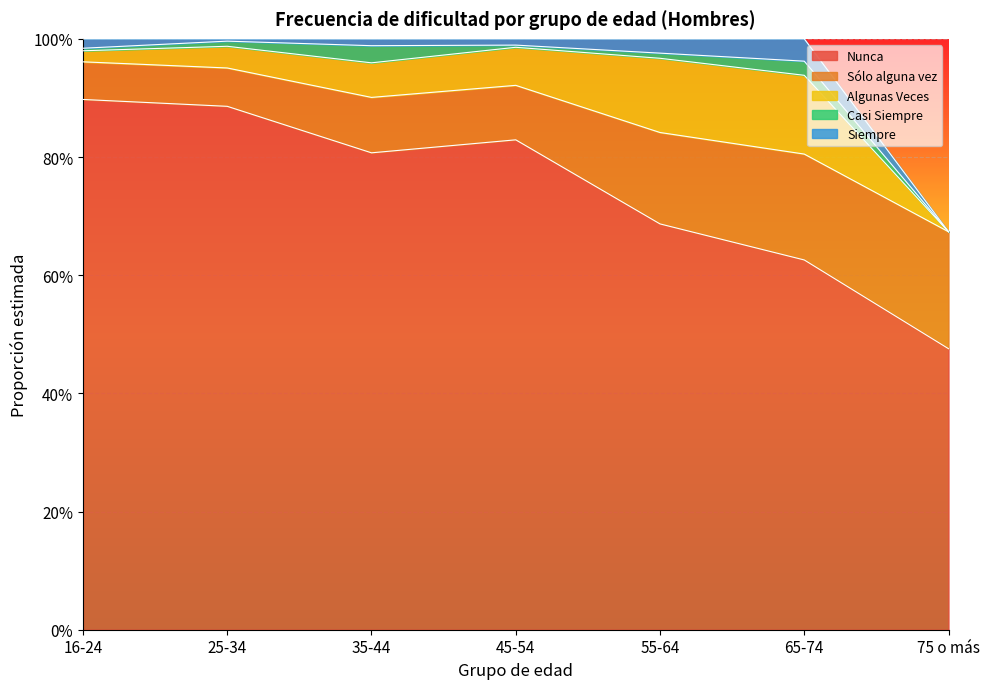

At which label is Algunas Veces closest to 0?

75 o más